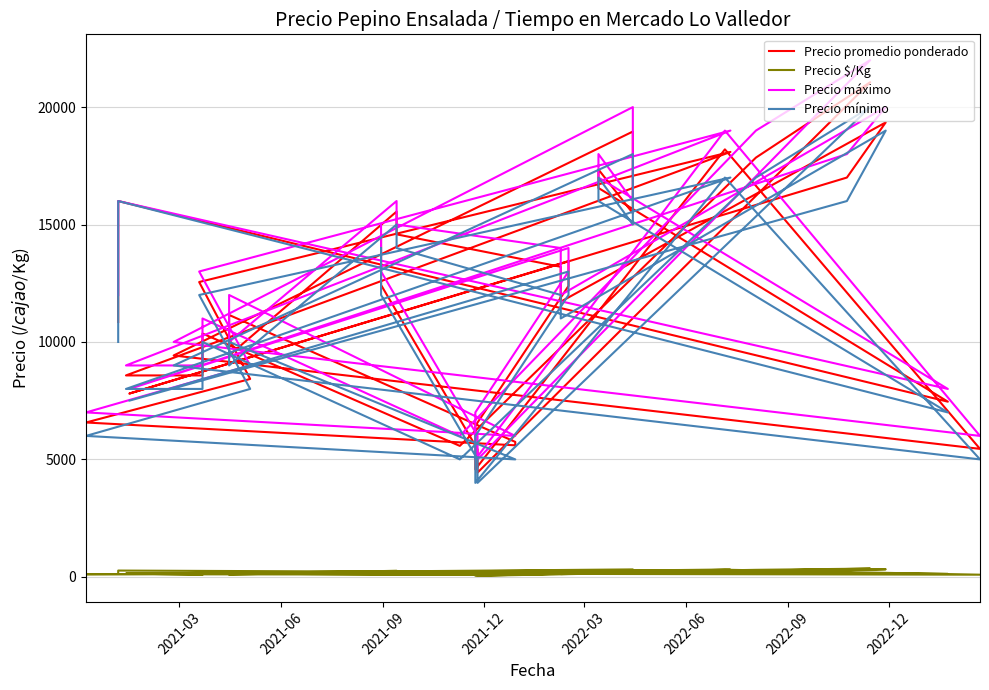

True or false: Precio máximo and Precio mínimo cross at least once.

False